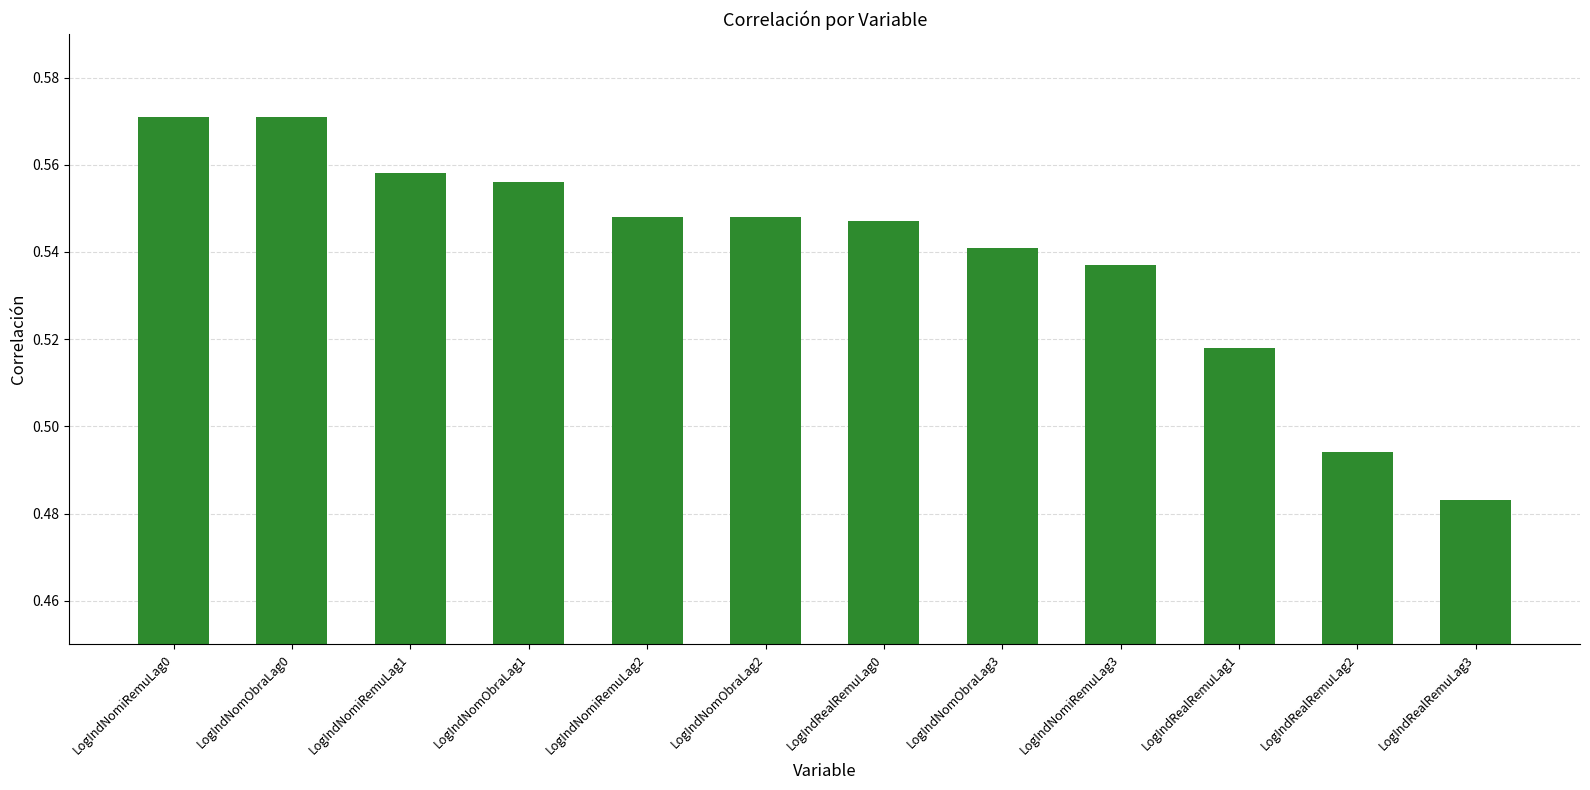

True or false: the data shows 0.7 at LogIndRealRemuLag3.

False